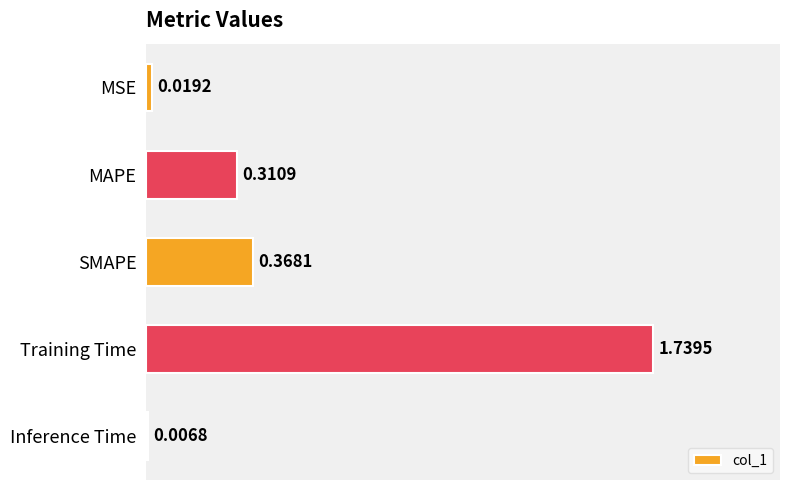

Which category has the highest value across all series?

Training Time